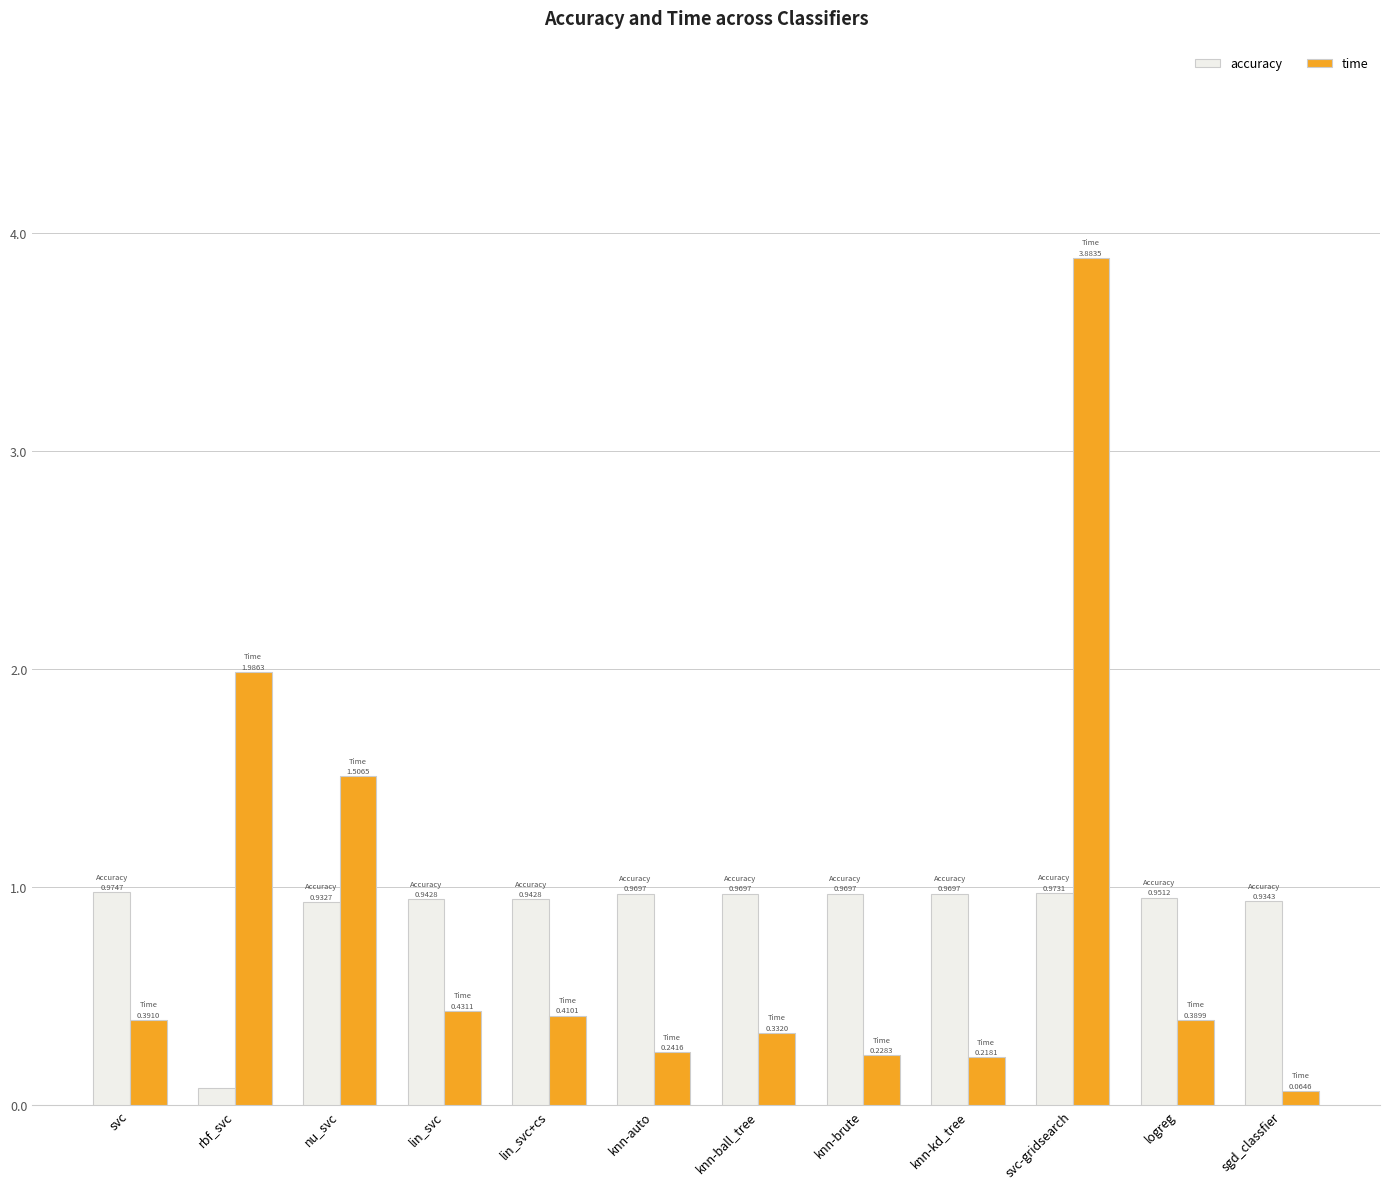

What is the total value across all series at knn-kd_tree?

1.2